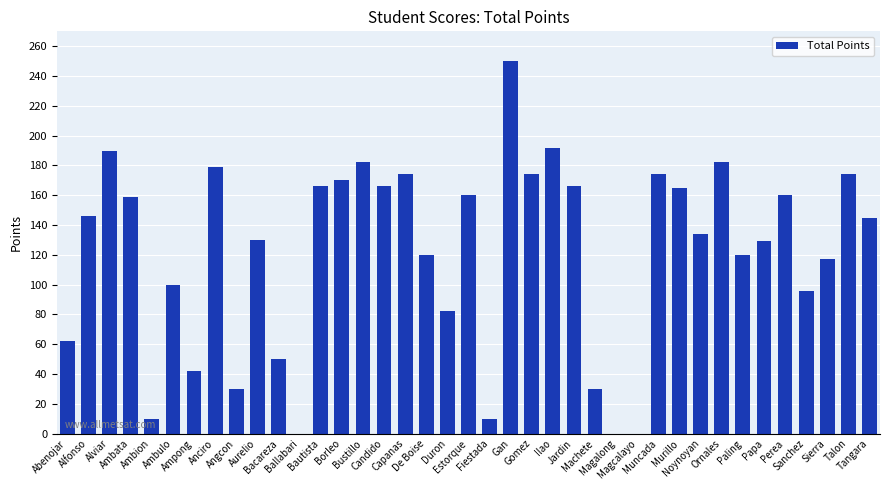

Is it true that the value at Borleo is 170?

True